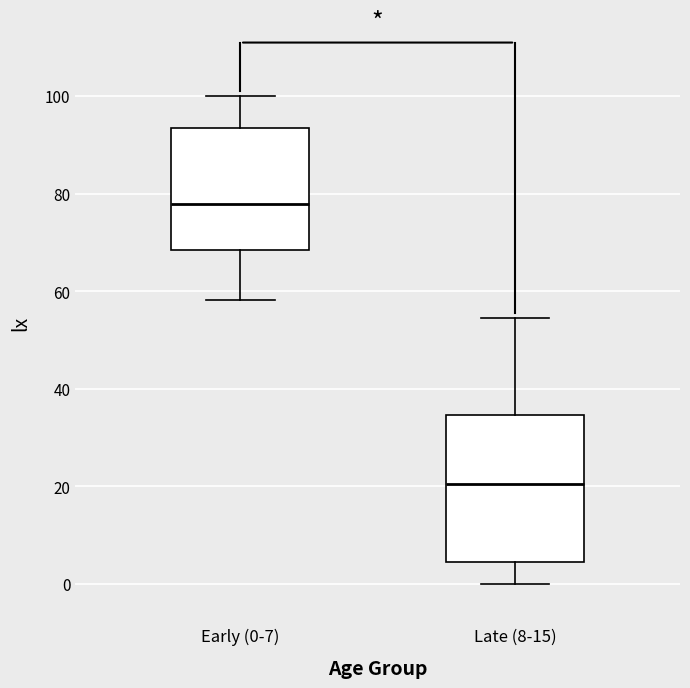

Reading left to right, read every box against the y-axis: the position of its median line, the range the box covers, and the ends of its whiskers. The values are not printed on the chart, so give them approximately, as read against the axis.

Early (0-7): median 78, box 68 to 94, whiskers 58 to 100
Late (8-15): median 20, box 4 to 34, whiskers 0 to 54